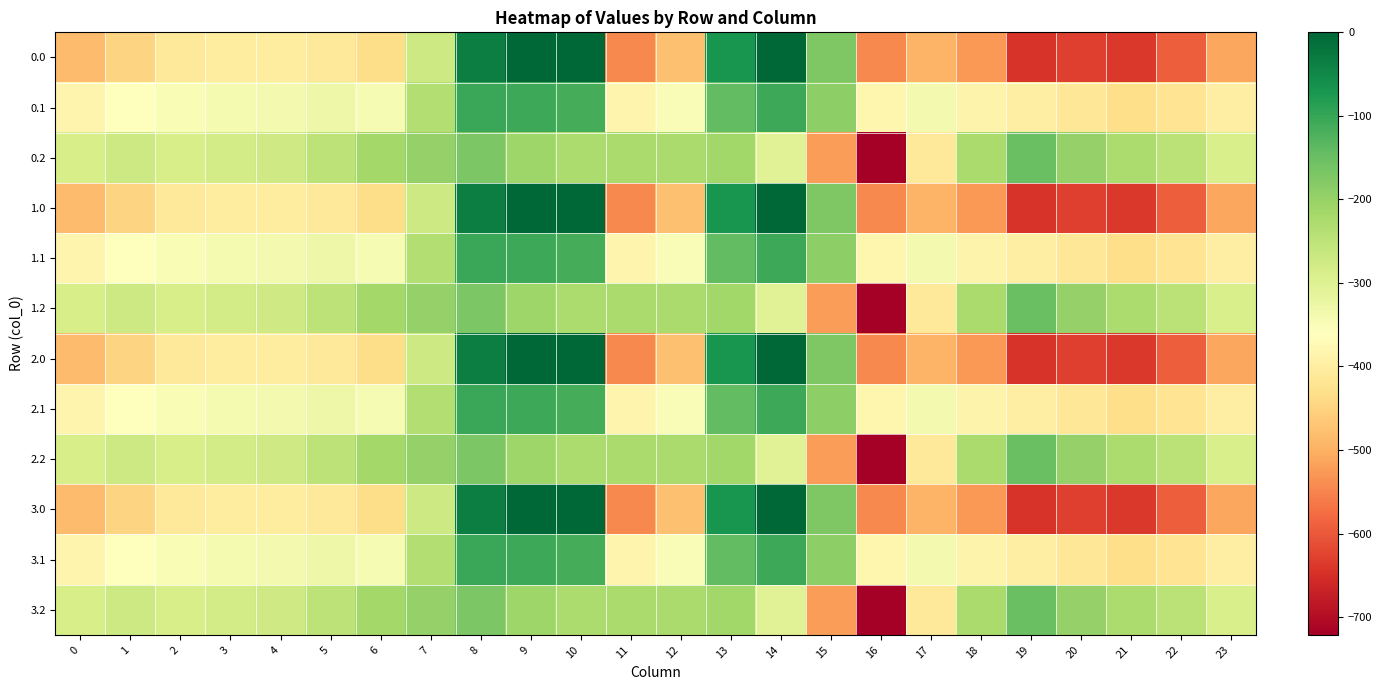

List the series in order of their peak value, highest first.

0.0, 1.0, 2.0, 3.0, 0.1, 1.1, 2.1, 3.1, 0.2, 1.2, 2.2, 3.2